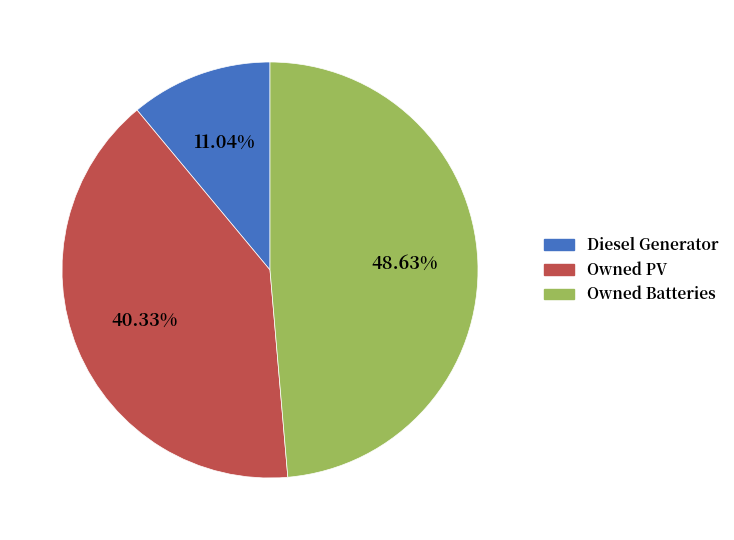

How many slices are in this pie chart?

3